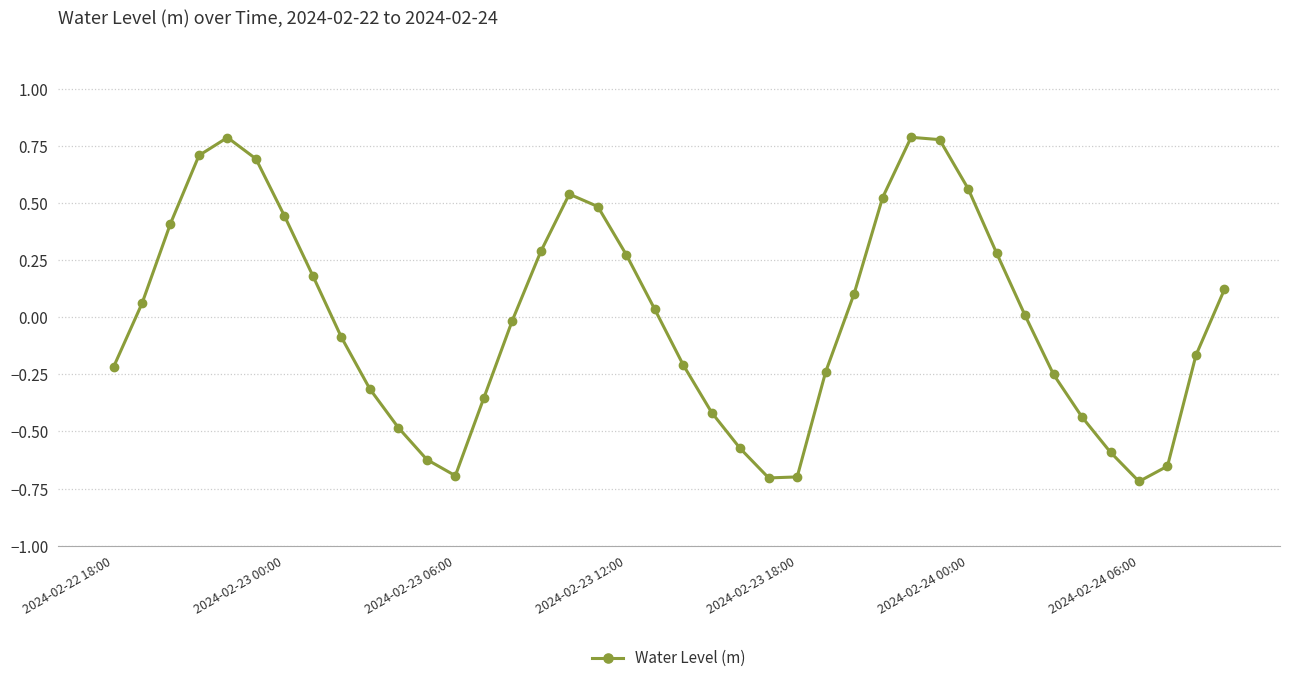

How many interior local valleys (lower than both neighbors) does the data have?

3